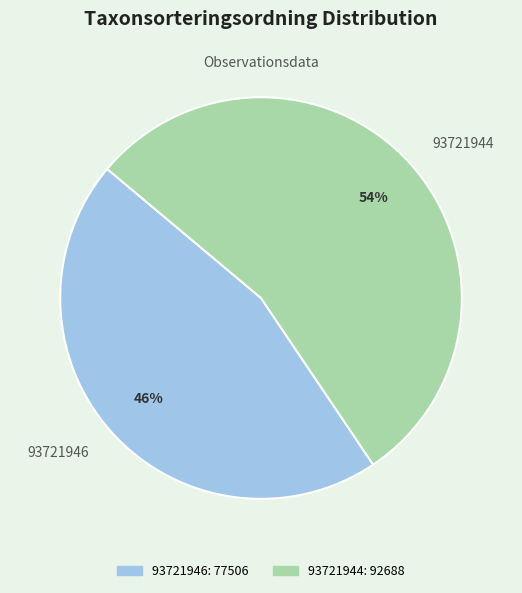

To the nearest percent, what is the combined percentage of 93721944 and 93721946?

100%